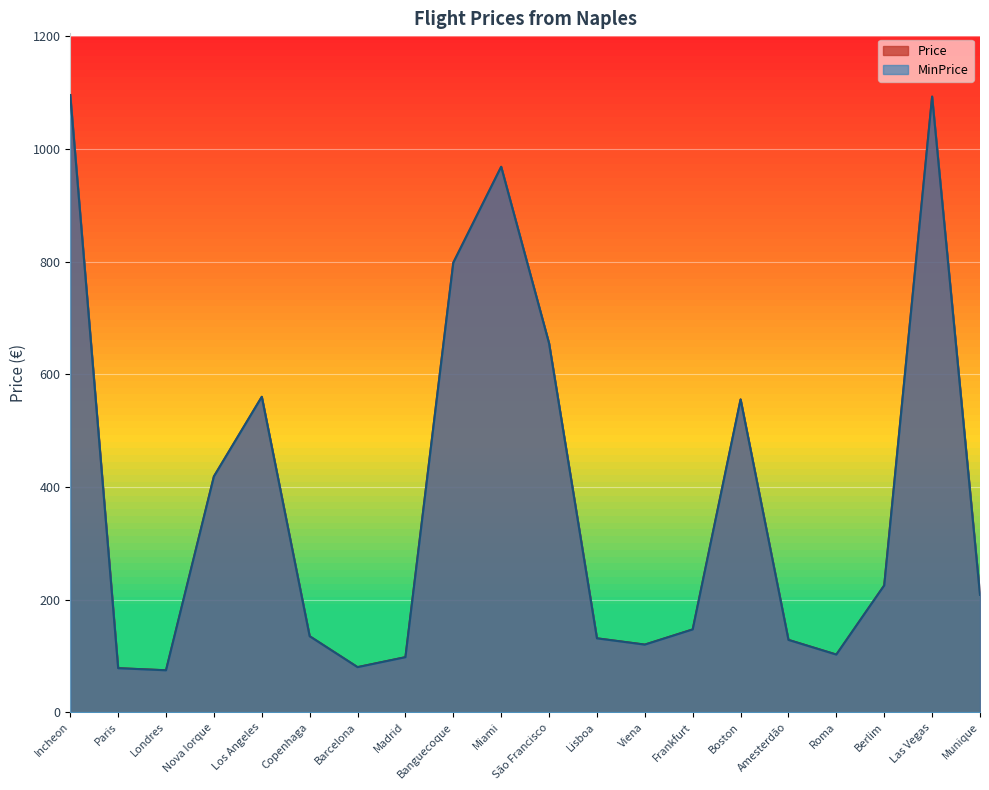

At which category does Price reach its first local valley?

Londres